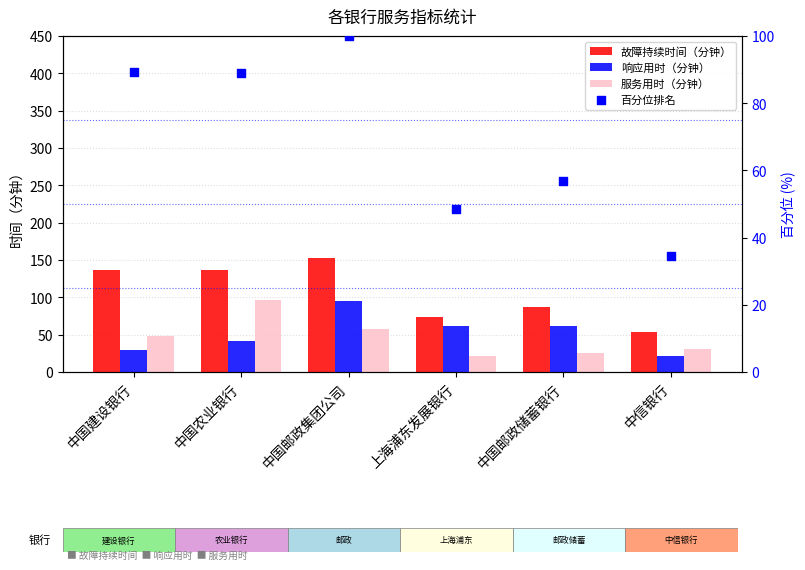

Which series reaches the maximum Y coordinate?

故障持续时间（分钟）